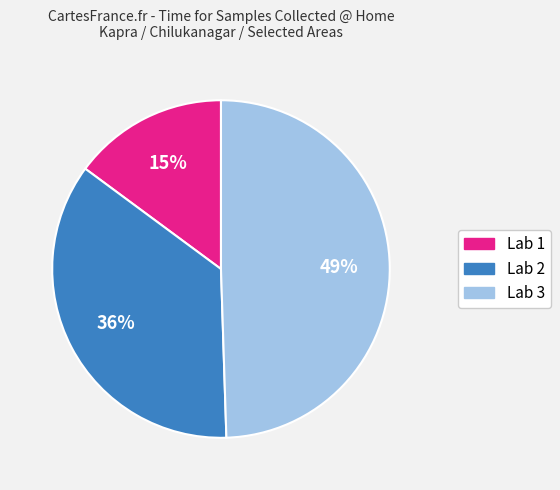

Count the number of slices in the pie.

3